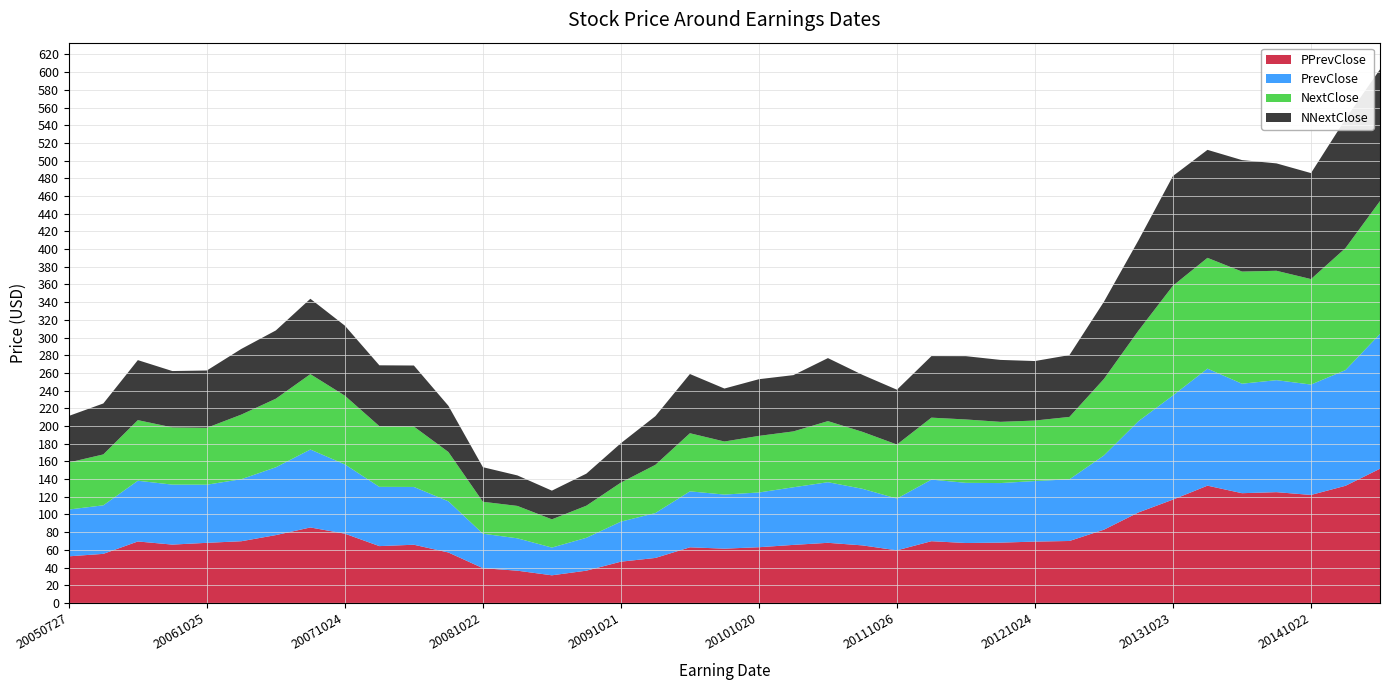

Reading right to left, extract all data points from this chart.

PPrevClose: 20150422=151.7	20150128=132.4	20141022=122.0	20140723=125.2	20140423=124.0	20140129=132.6	20131023=116.8	20130724=102.3	20130424=82.8	20130130=70.0	20121024=69.3	20120725=68.2	20120425=67.7	20120125=69.8	20111026=59.4	20110727=65.0	20110427=67.9	20110126=65.6	20101020=63.0	20100728=61.3	20100421=62.9	20100127=50.8	20091021=46.6	20090722=36.5	20090422=31.2	20090128=36.4	20081022=39.3	20080723=57.0	20080423=65.8	20080130=64.2	20071024=78.3	20070725=85.3	20070425=76.7	20070131=69.7	20061025=67.9	20060726=65.9	20060426=69.5	20060201=55.5	20050727=52.7
PrevClose: 20150422=152.4	20150128=130.8	20141022=124.8	20140723=126.6	20140423=123.8	20140129=132.3	20131023=117.8	20130724=103.2	20130424=84.0	20130130=69.7	20121024=68.5	20120725=67.3	20120425=68.0	20120125=69.6	20111026=58.5	20110727=64.0	20110427=68.5	20110126=65.1	20101020=61.9	20100728=61.1	20100421=63.3	20100127=50.8	20091021=45.3	20090722=37.2	20090422=31.4	20090128=36.6	20081022=39.0	20080723=57.9	20080423=65.3	20080130=67.0	20071024=78.3	20070725=88.1	20070425=76.7	20070131=70.1	20061025=65.7	20060726=67.8	20060426=68.7	20060201=54.9	20050727=52.9
NextClose: 20150422=150.2	20150128=137.9	20141022=119.2	20140723=123.7	20140423=126.8	20140129=125.2	20131023=124.1	20130724=102.4	20130424=86.5	20130130=70.6	20121024=68.4	20120725=69.2	20120425=71.6	20120125=70.0	20111026=61.1	20110727=64.4	20110427=69.0	20110126=63.1	20101020=64.0	20100728=60.0	20100421=65.7	20100127=54.5	20091021=44.2	20090722=36.3	20090422=31.9	20090128=36.6	20081022=36.1	20080723=55.7	20080423=68.3	20080130=68.6	20071024=77.7	20070725=85.2	20070425=77.5	20070131=73.0	20061025=64.3	20060726=64.7	20060426=68.5	20060201=57.5	20050727=53.2
NNextClose: 20150422=148.9	20150128=145.9	20141022=119.8	20140723=121.4	20140423=126.0	20140129=122.1	20131023=124.0	20130724=102.1	20130424=87.3	20130130=69.9	20121024=67.3	20120725=70.0	20120425=71.5	20120125=69.6	20111026=62.0	20110727=64.4	20110427=71.2	20110126=63.6	20101020=64.1	20100728=59.9	20100421=67.0	20100127=55.0	20091021=44.5	20090722=36.2	20090422=32.4	20090128=34.5	20081022=39.1	20080723=52.2	20080423=69.0	20080130=68.8	20071024=79.2	20070725=85.2	20070425=77.2	20070131=74.3	20061025=64.8	20060726=63.7	20060426=67.8	20060201=57.6	20050727=52.6